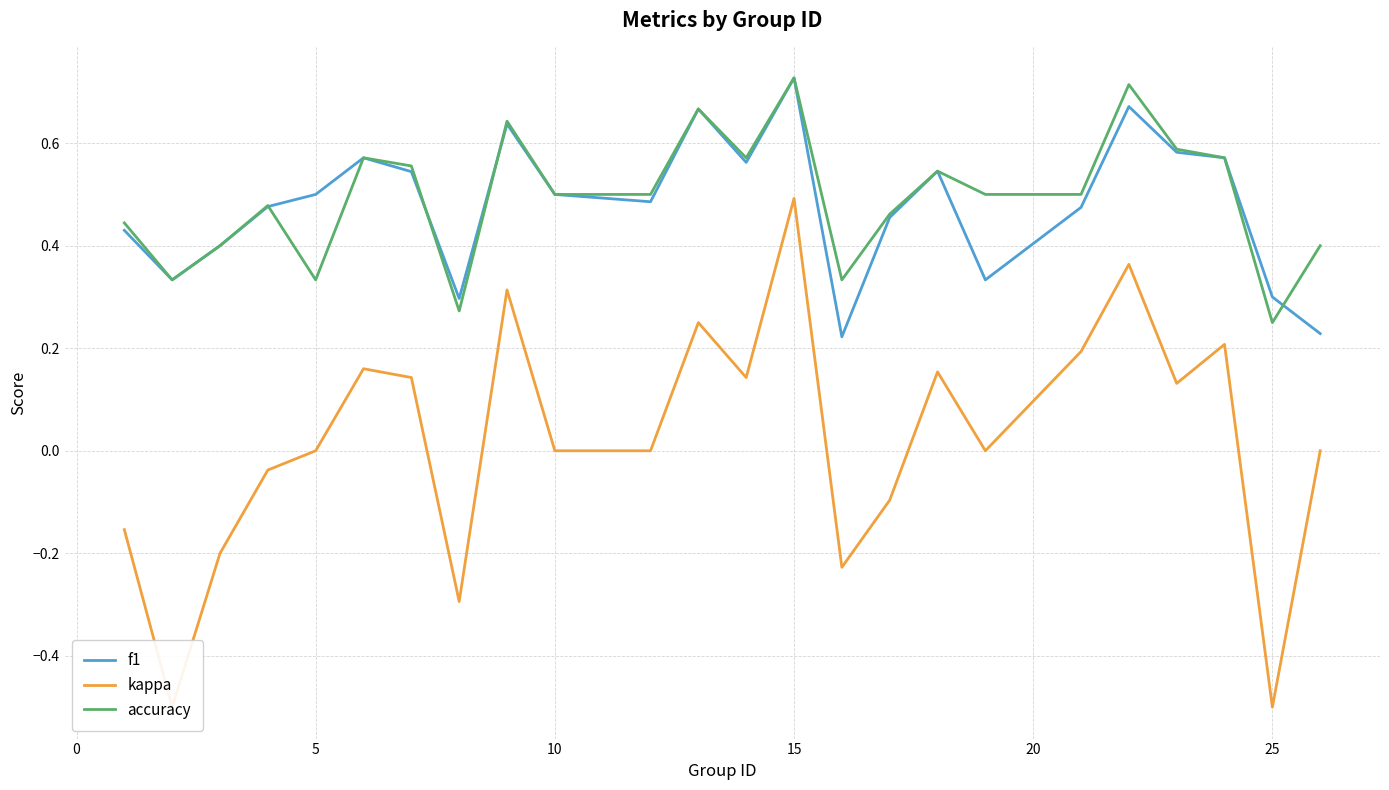

Which series ends up on top after the final intersection of accuracy and f1?

accuracy